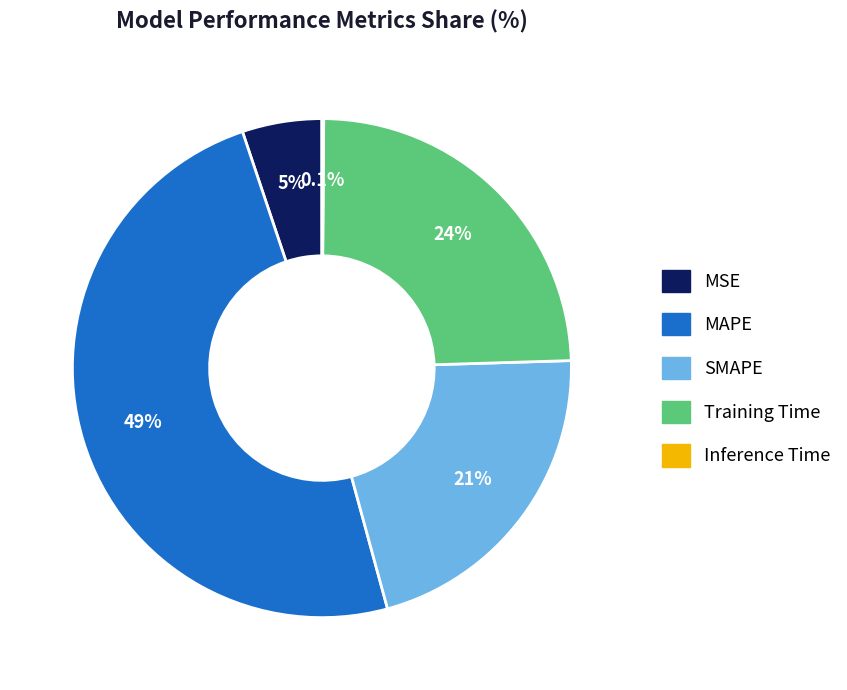

The MAPE slice represents 49% of the pie. True or false?

True